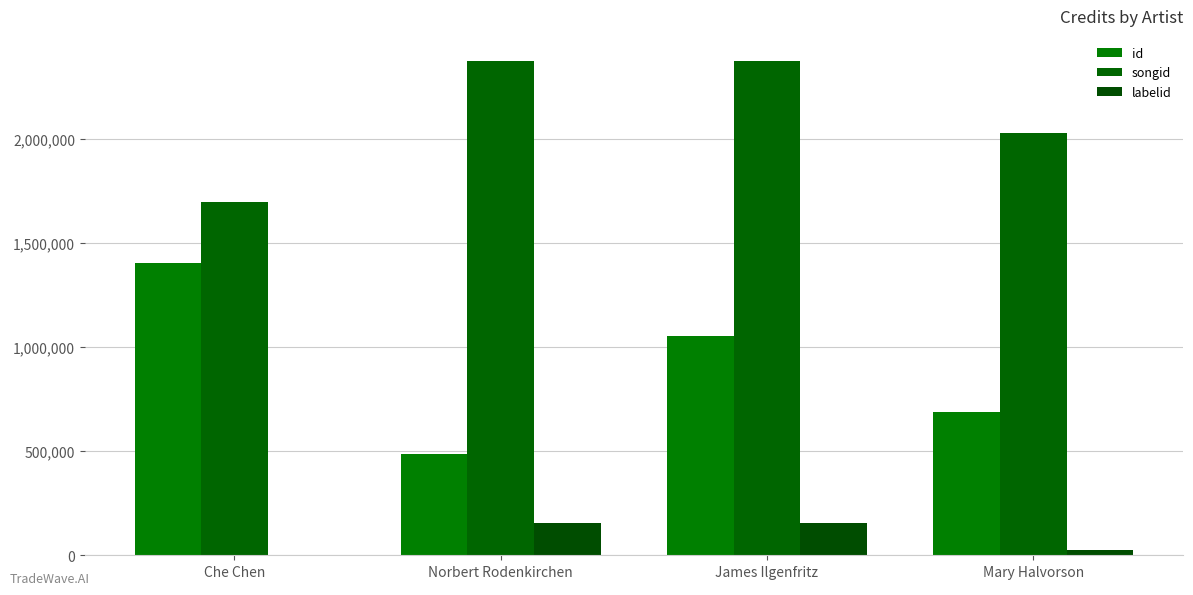

The songid series shows 2028957 at Mary Halvorson. True or false?

True